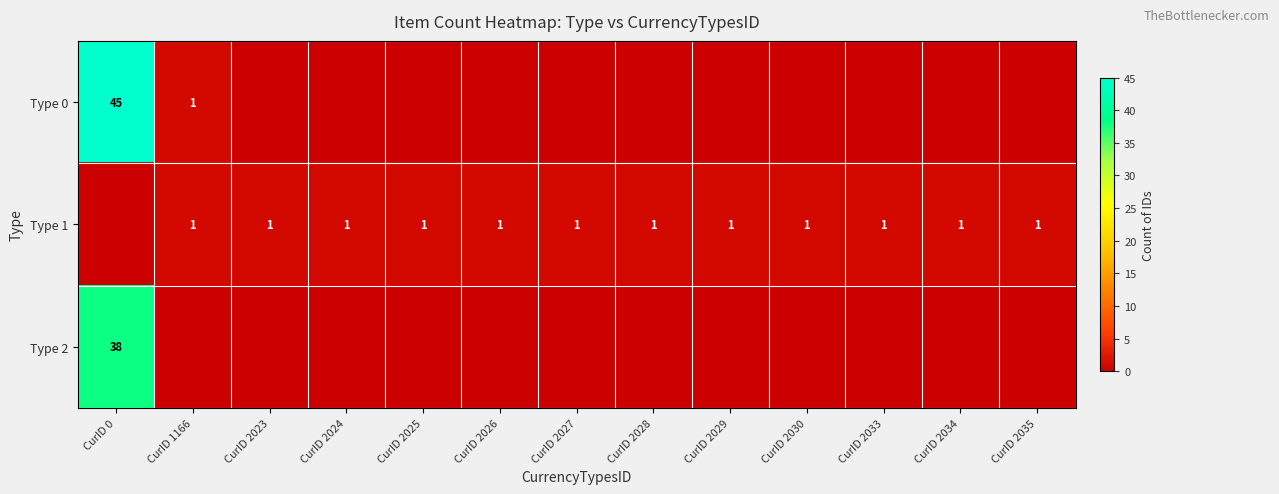

True or false: Type 1 has a value of 1 at CurID 2023.

True